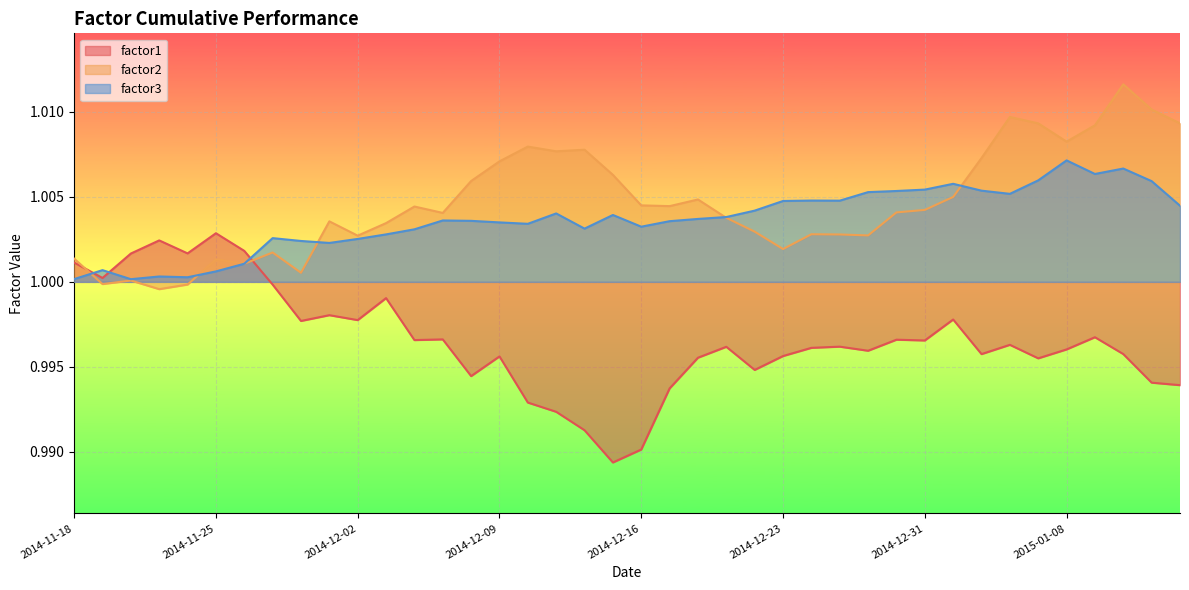

At which label does factor2 first exceed 1?

2014-11-18